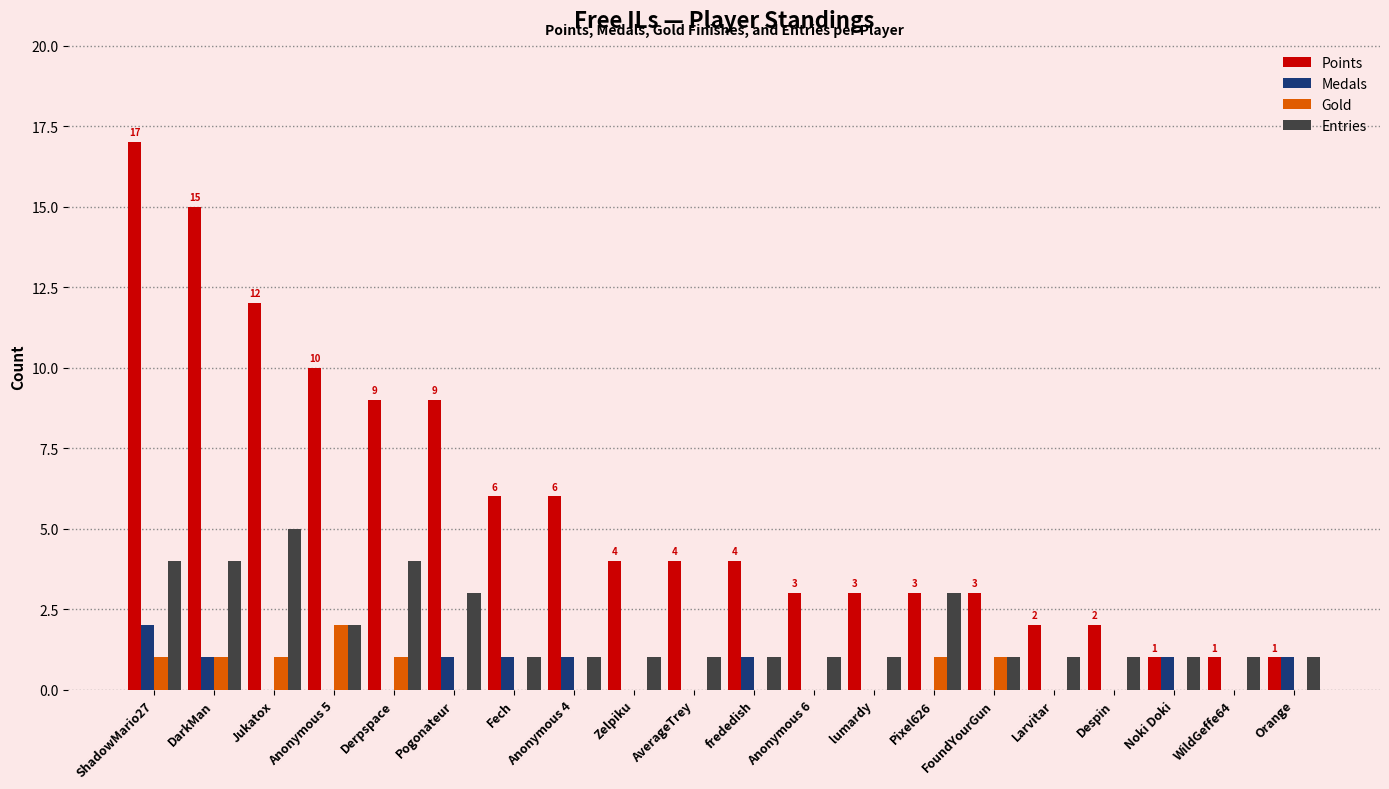

Which category has the highest value in the Entries series?

Jukatox